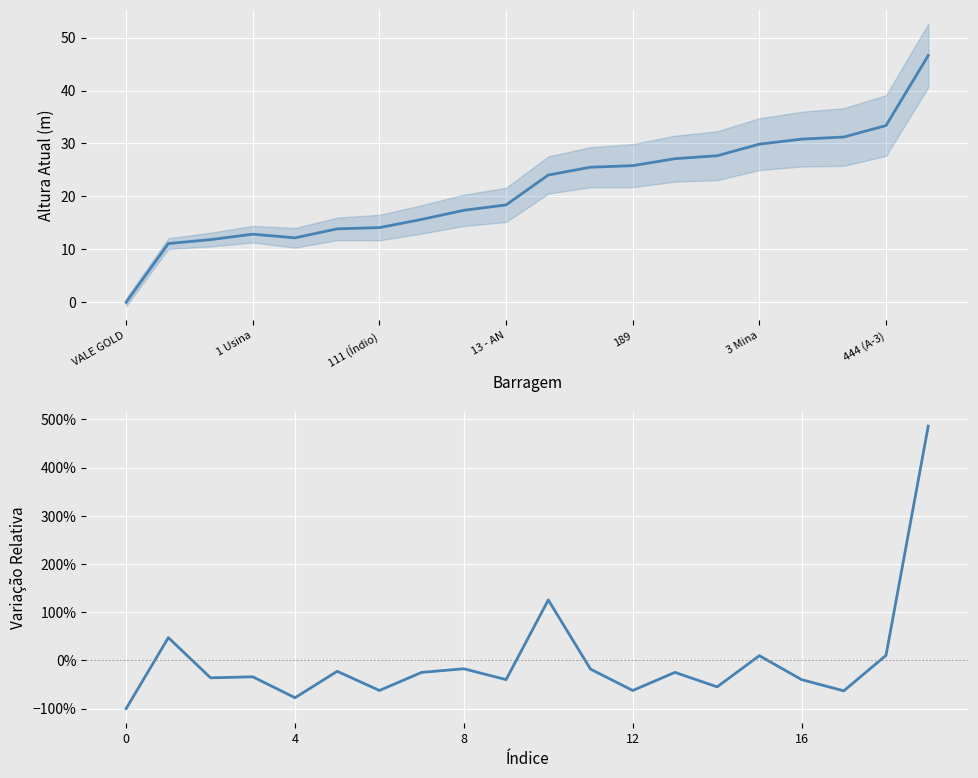

Does the chart display data point markers on the line(s)?

No